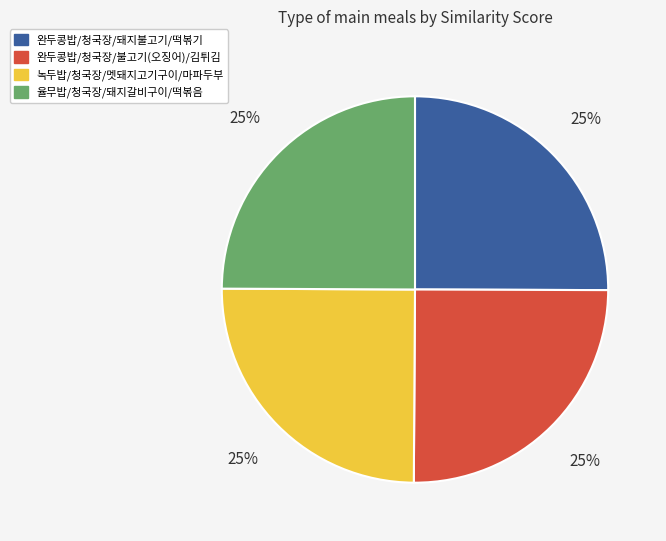

To the nearest percent, what is the average slice percentage?

25%